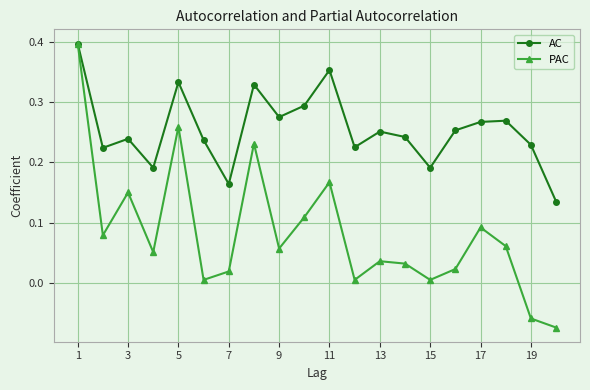

True or false: PAC has more than 0 interior local peaks.

True